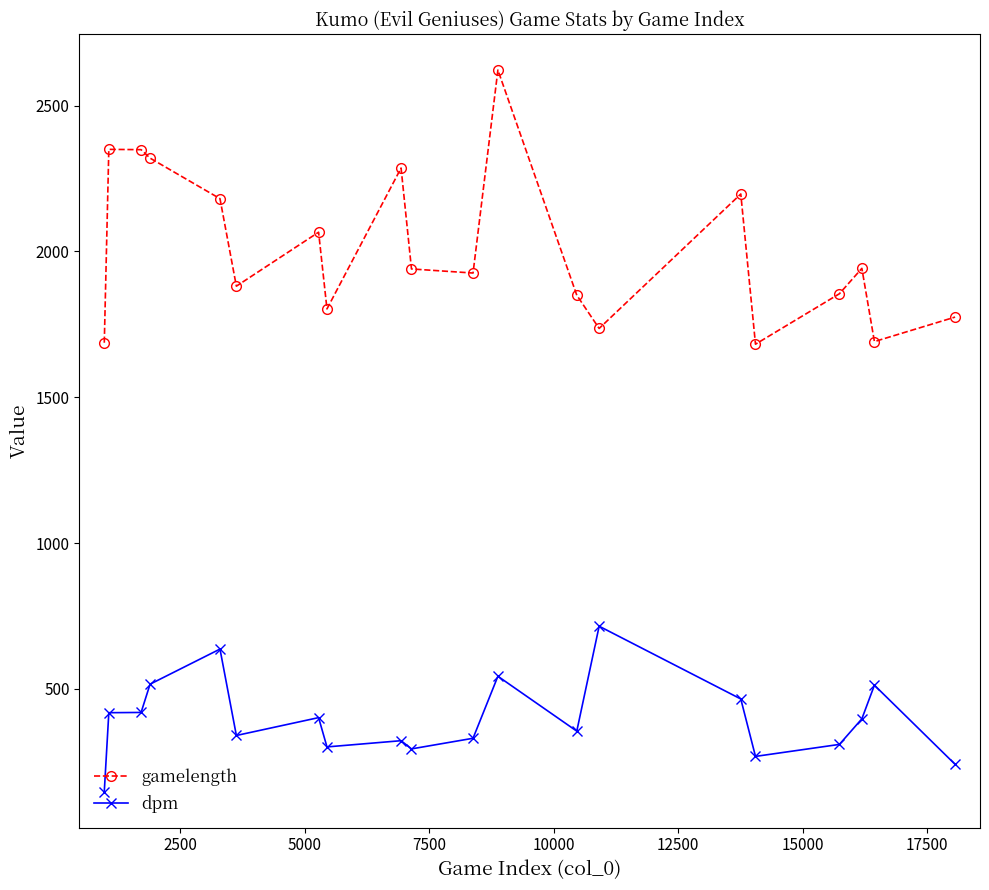

What is the sum of all dpm values?

7941.6